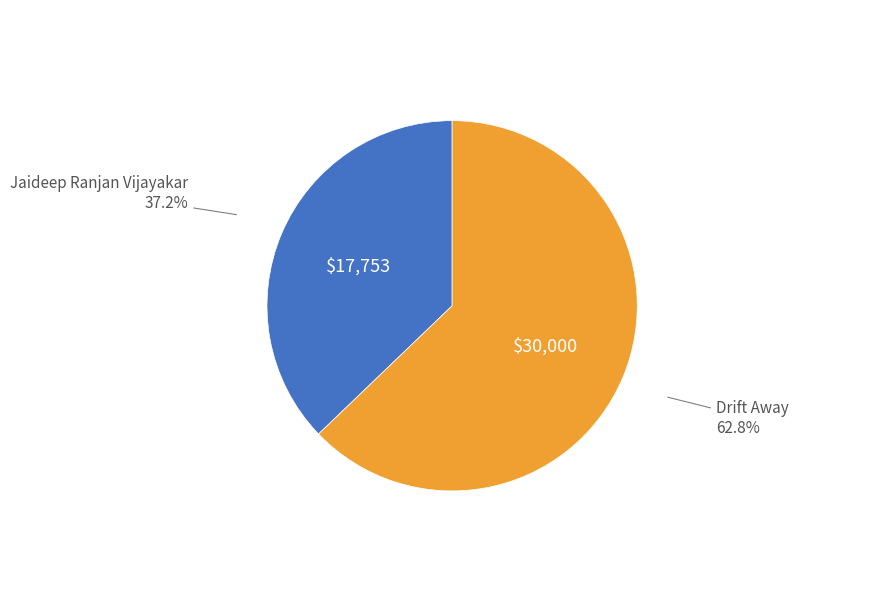

Is there any slice that represents more than half of the pie?

Yes